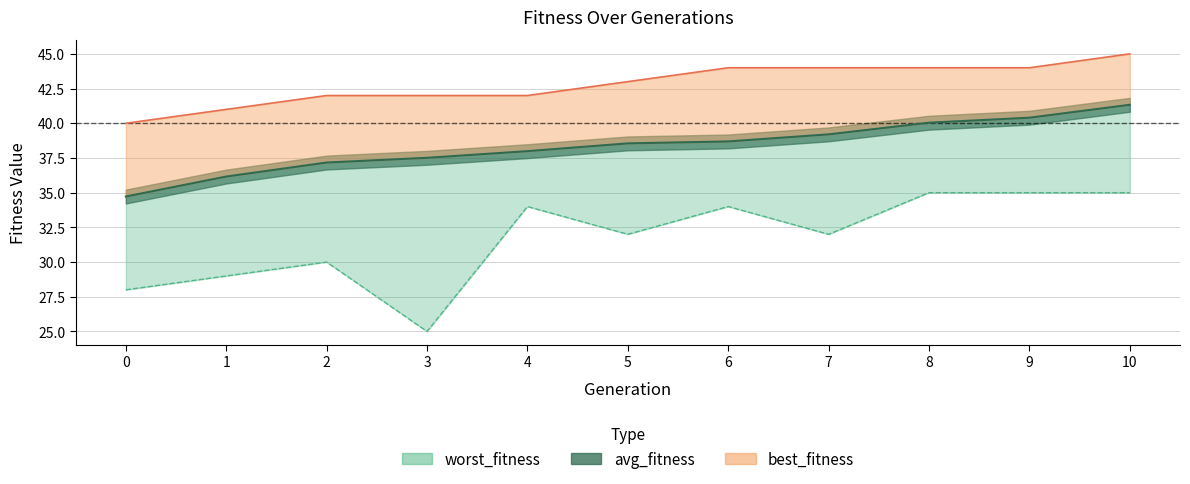

Is the value of avg_fitness at 10 greater than the value of best_fitness at 1?

Yes